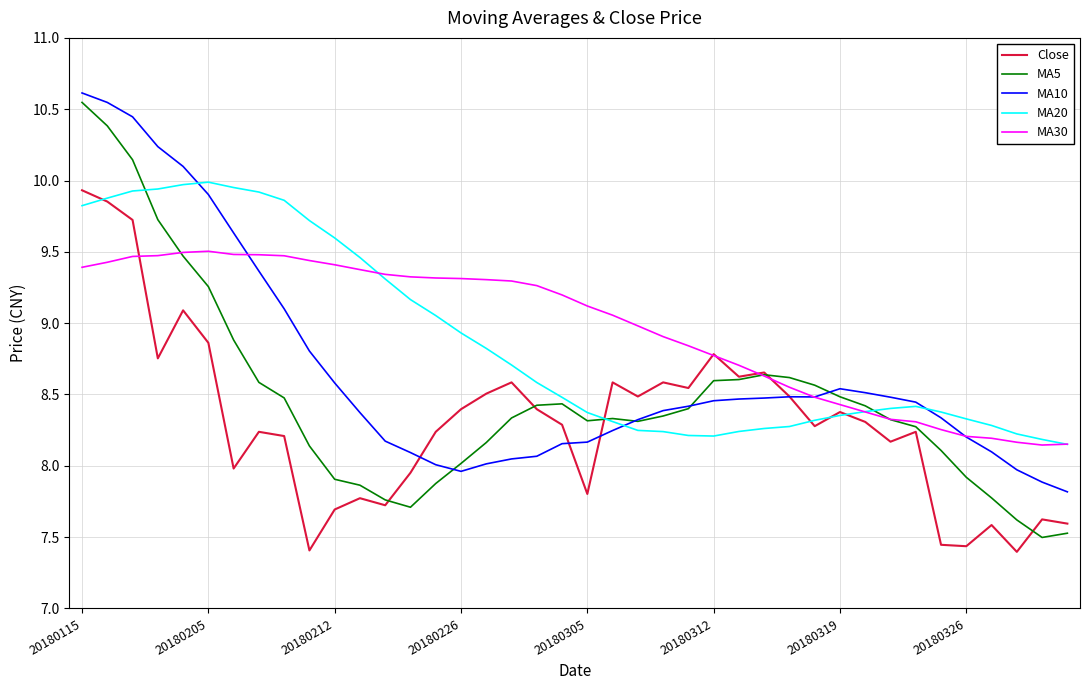

What is the lowest value of the MA5 series?

7.5